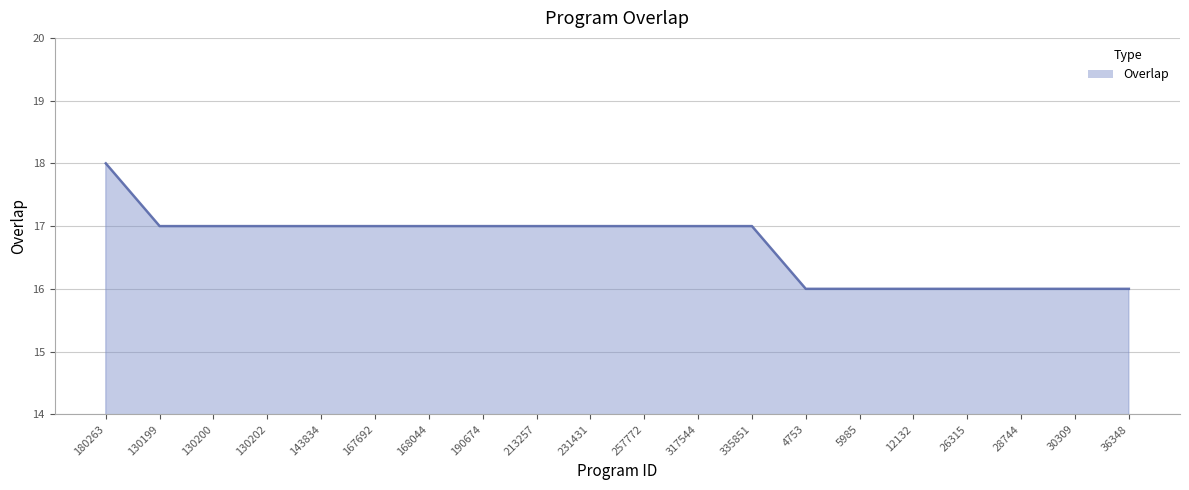

Is it true that the value at 257772 is 17?

True